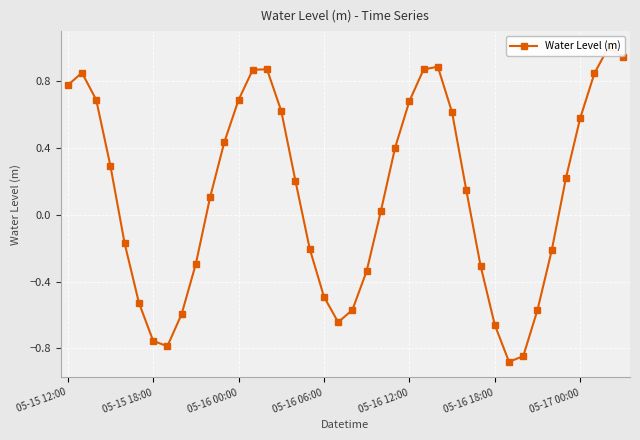

Count the number of categories in the chart.

40